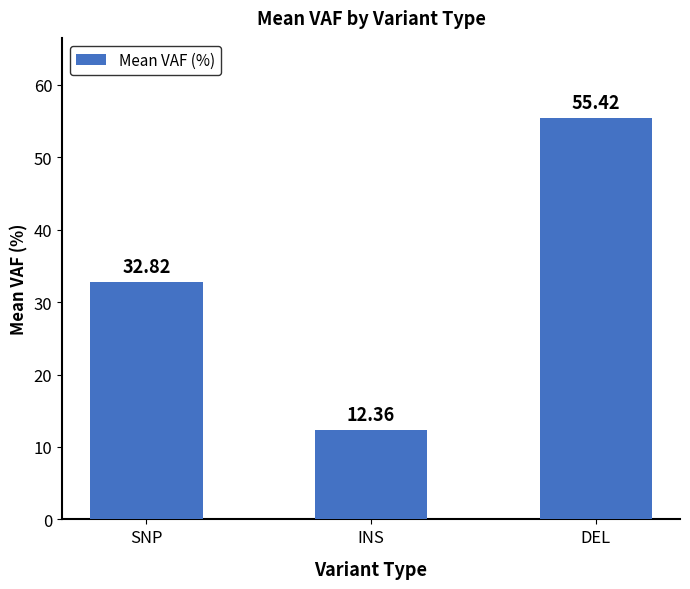

What is the difference between the second highest and minimum values?

20.5